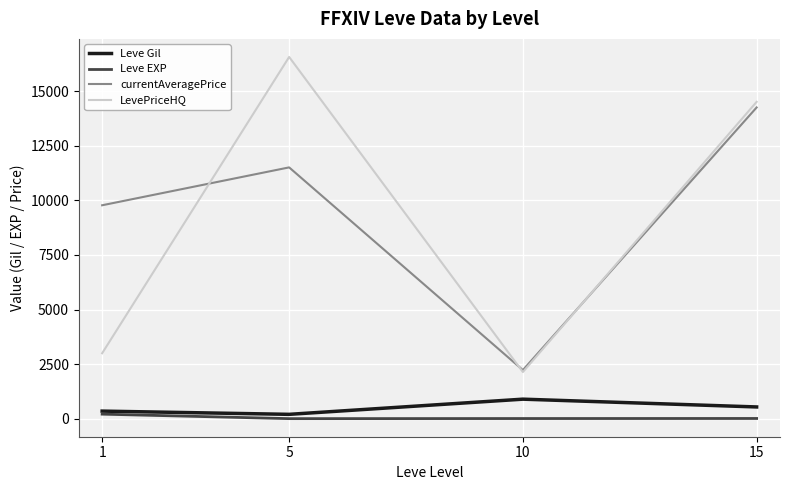

The value of currentAveragePrice at 1 is 9775.7. True or false?

True